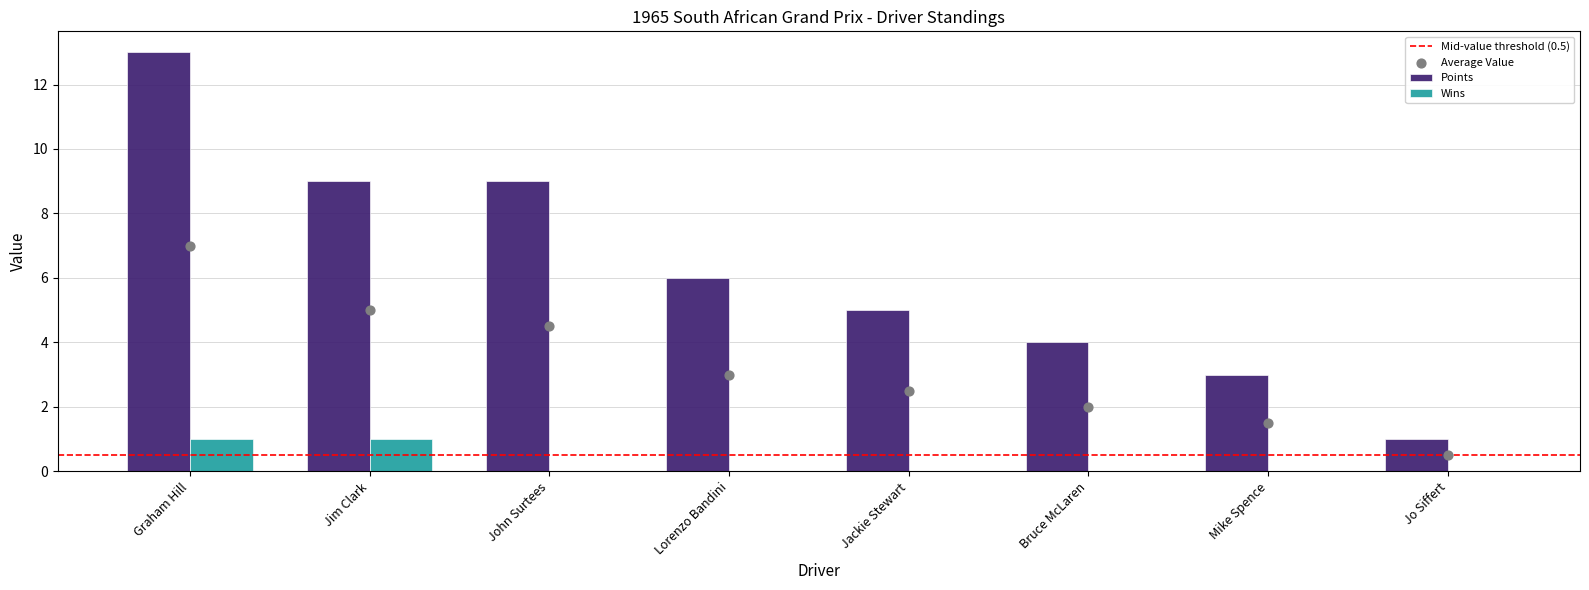

At how many categories does at least one series exceed 6?

3